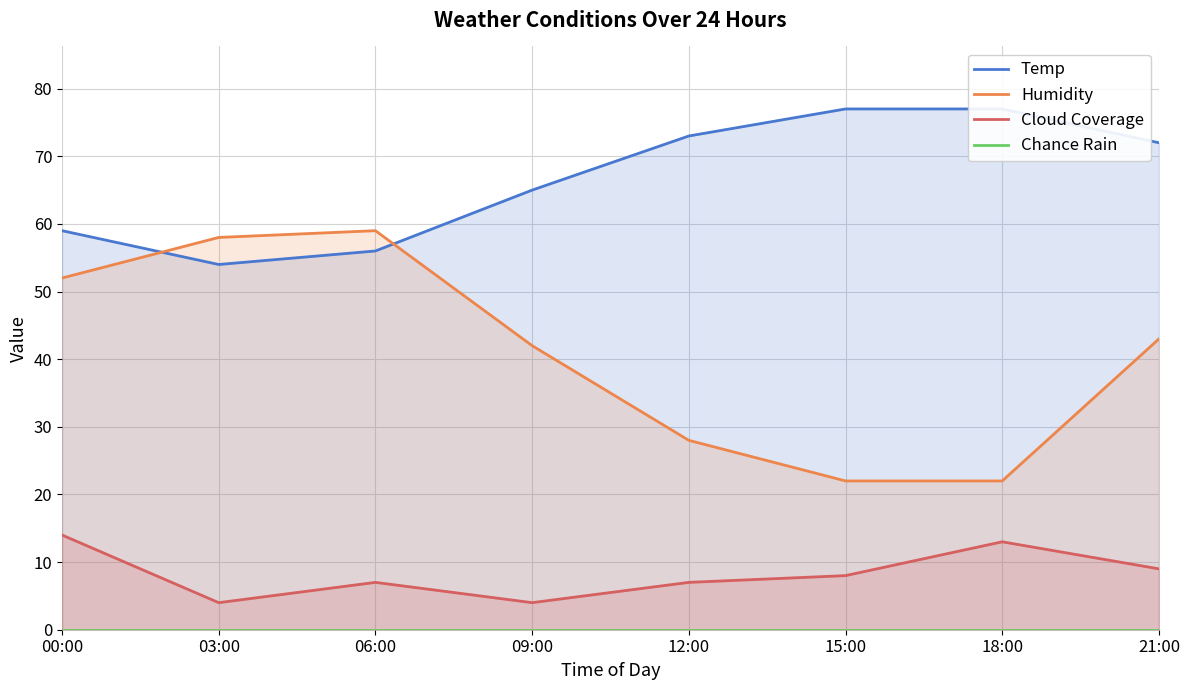

Reading left to right, what are all the values shown in this chart?

Temp: 00:00=59	03:00=54	06:00=56	09:00=65	12:00=73	15:00=77	18:00=77	21:00=72
Humidity: 00:00=52	03:00=58	06:00=59	09:00=42	12:00=28	15:00=22	18:00=22	21:00=43
Cloud Coverage: 00:00=14	03:00=4	06:00=7	09:00=4	12:00=7	15:00=8	18:00=13	21:00=9
Chance Rain: 00:00=0	03:00=0	06:00=0	09:00=0	12:00=0	15:00=0	18:00=0	21:00=0